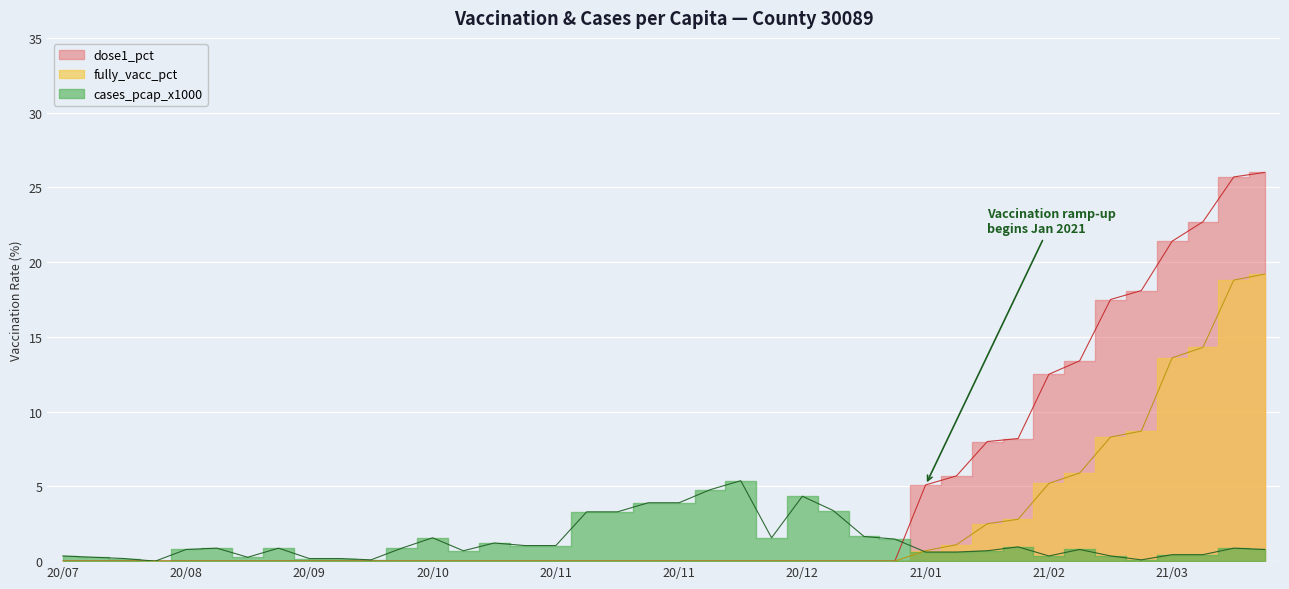

What is the difference between the maximum and second lowest values in the cases_pcap_x1000 series?

5.3